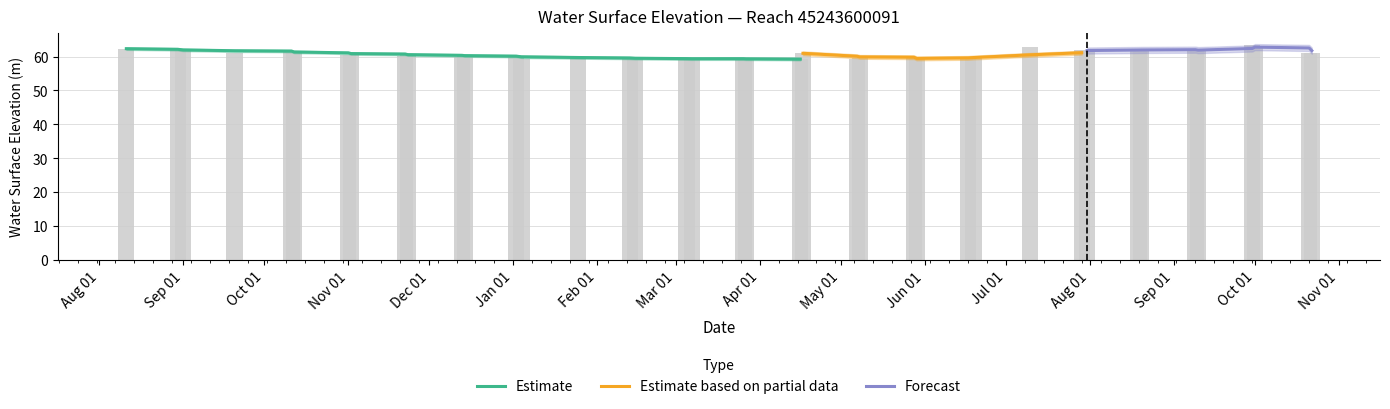

What is the smallest value displayed?

59.1